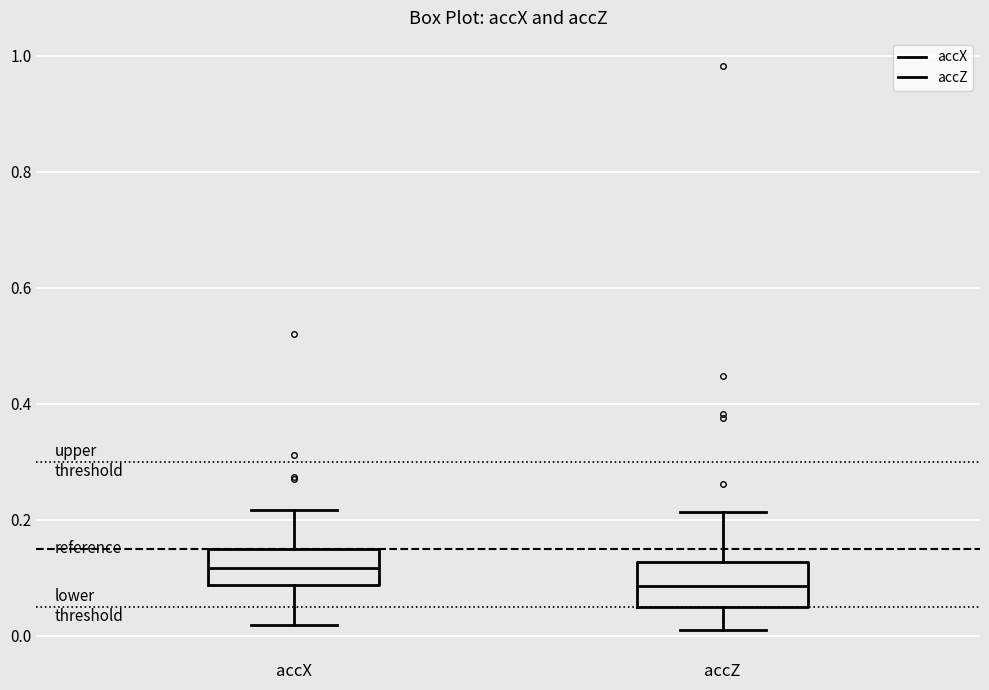

Where does the median line of the box for accZ sit on the y-axis? The values are not printed on the chart, so give them approximately, as read against the axis.

0.08